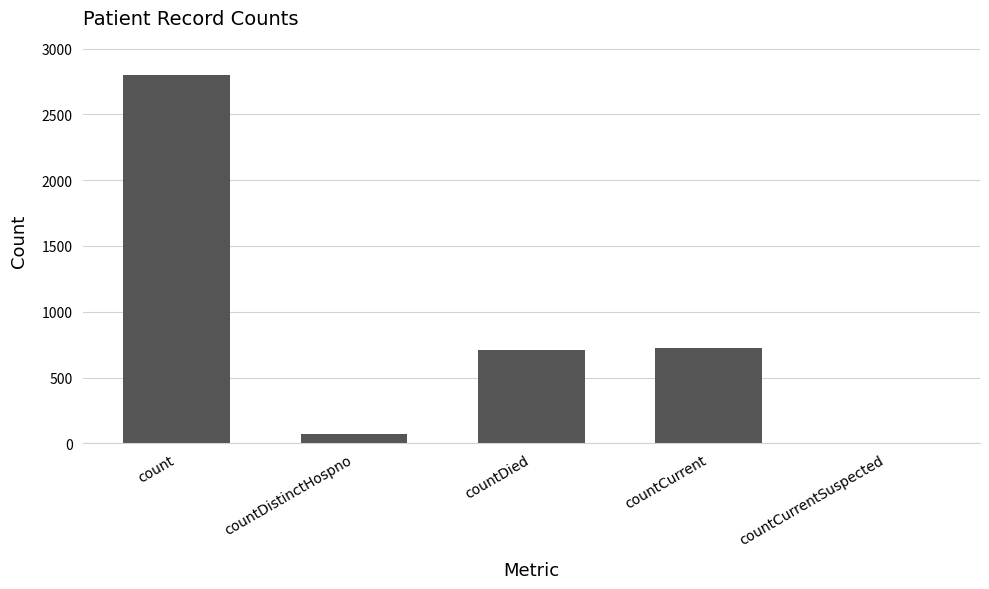

What is the maximum value shown in the chart?

2801